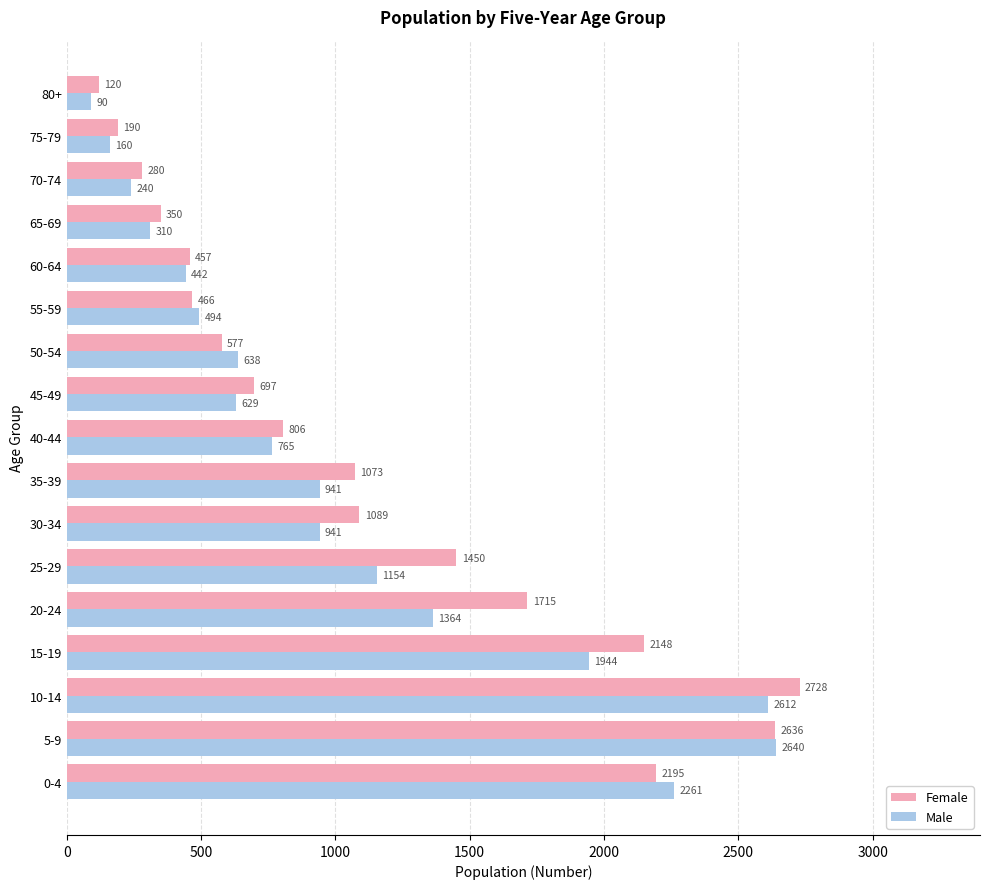

What is the difference between the highest and lowest values at 5-9?

4